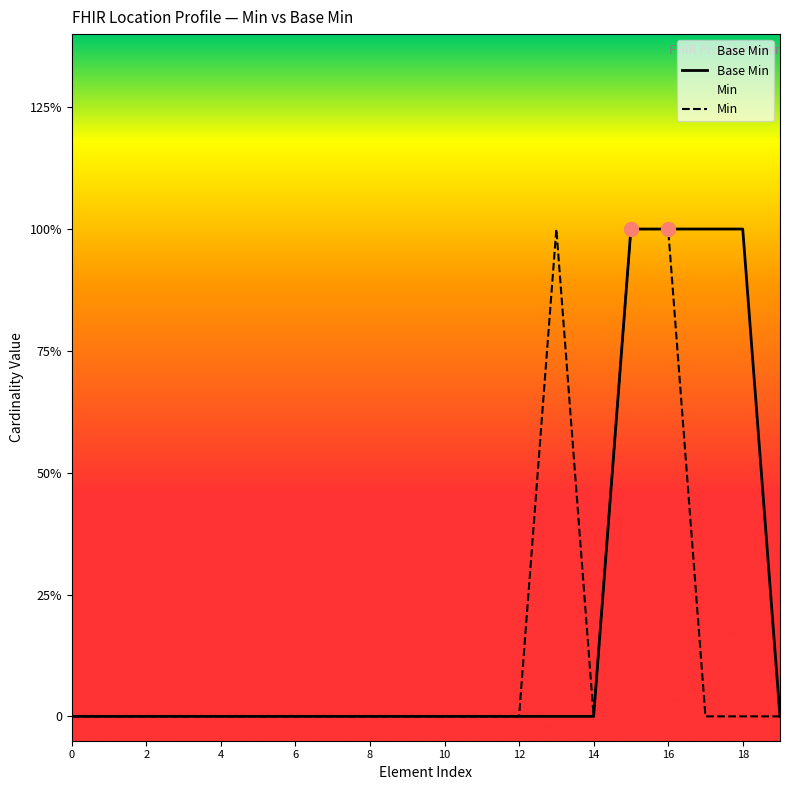

What is the label of the 5th point from the left?

4